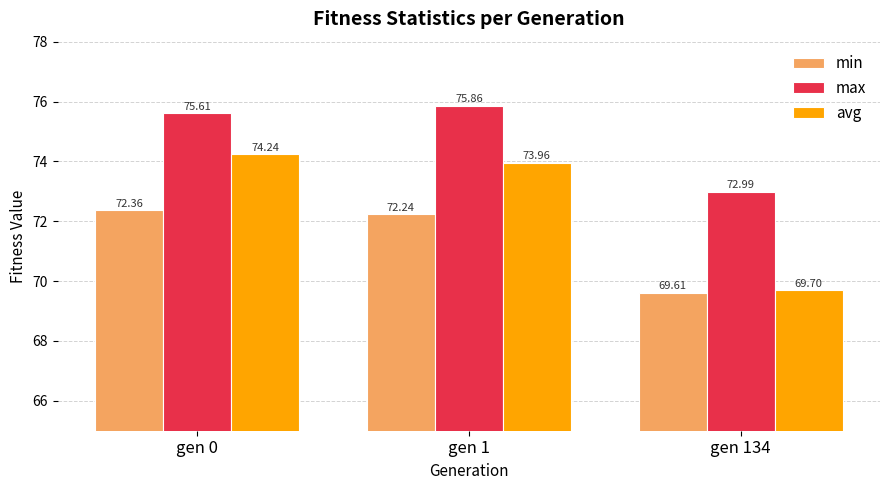

What is the difference between the maximum and minimum values in the avg series?

4.5